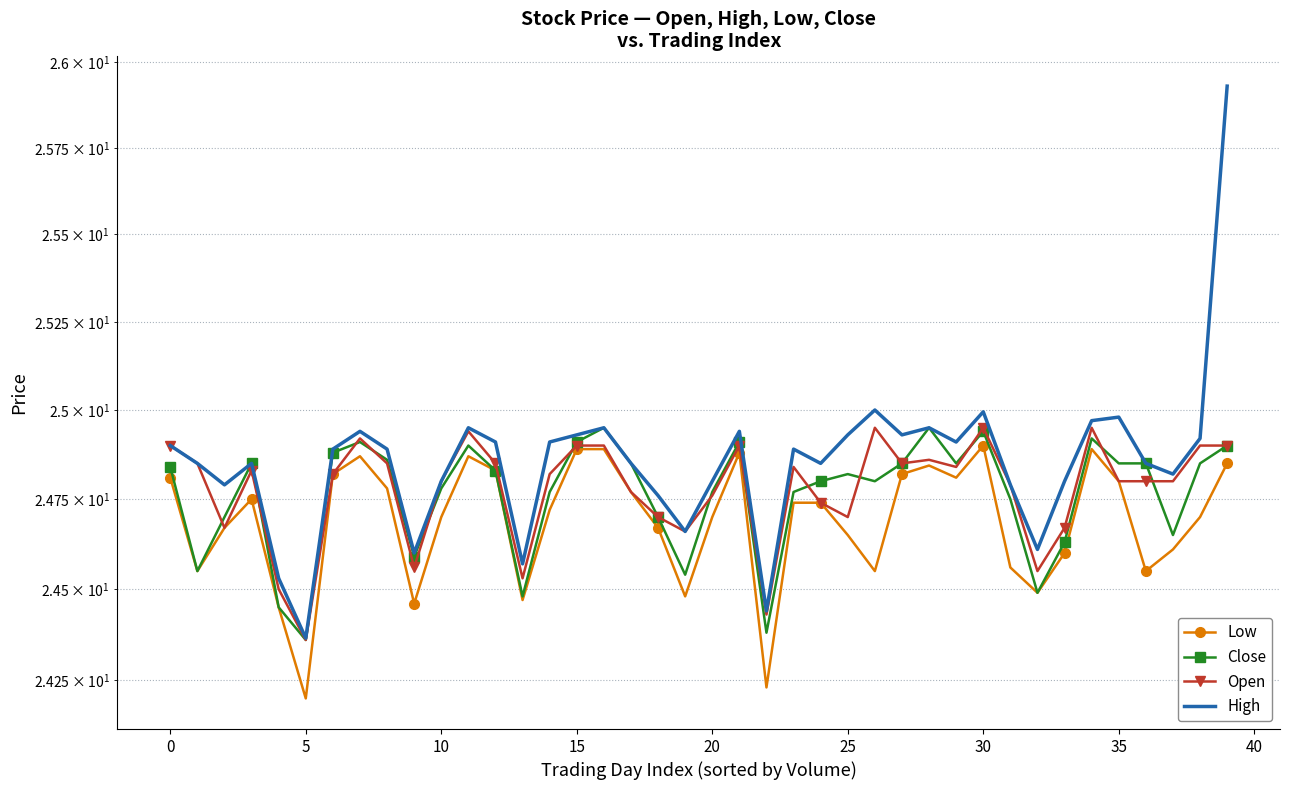

What is the value of the Close point at the 9th from the left?

24.9